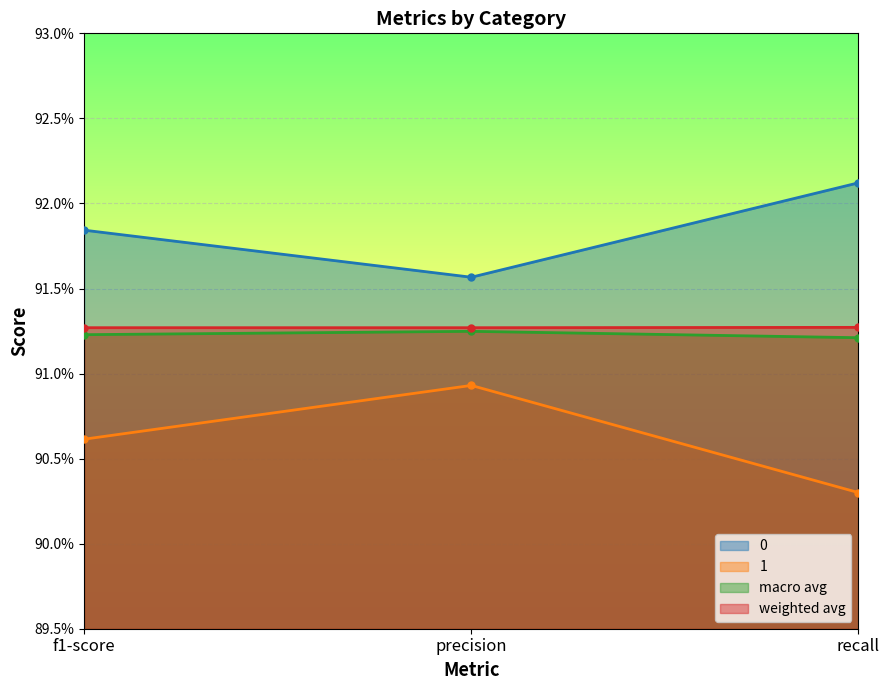

Does the chart display data point markers on the line(s)?

Yes